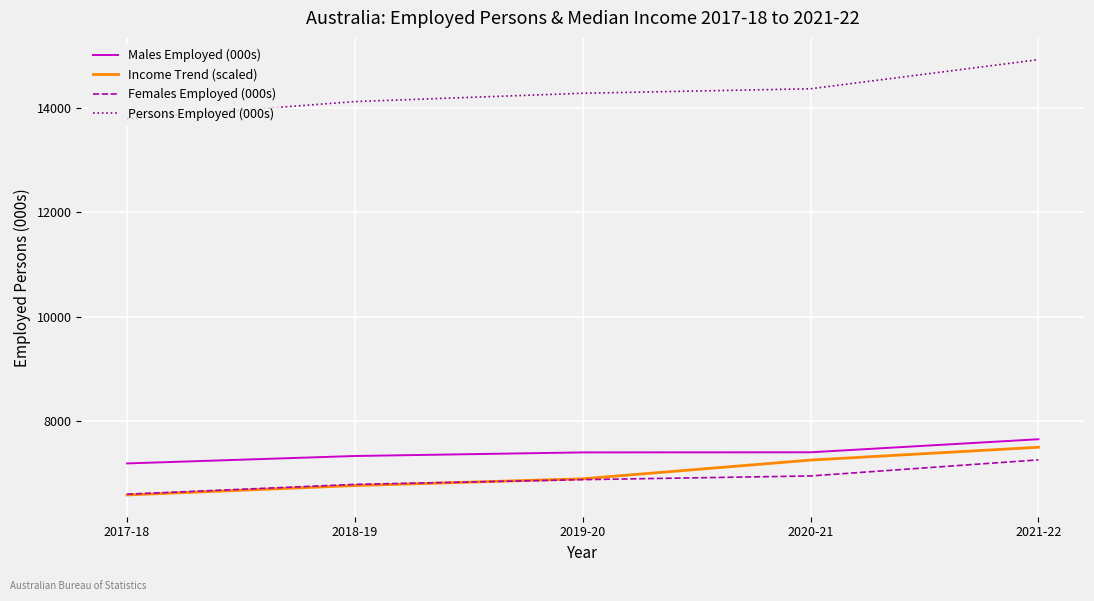

Which category has the highest value across all series?

2021-22